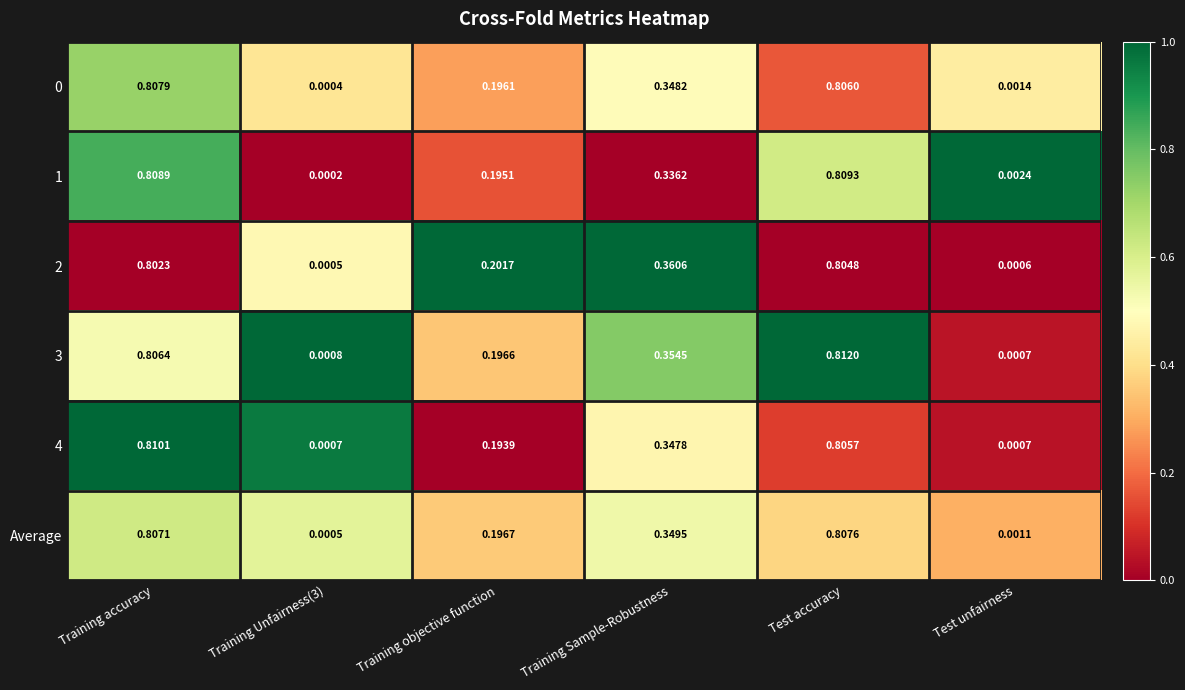

Is the value of 4 at Training objective function greater than the value of Average at Training Sample-Robustness?

No